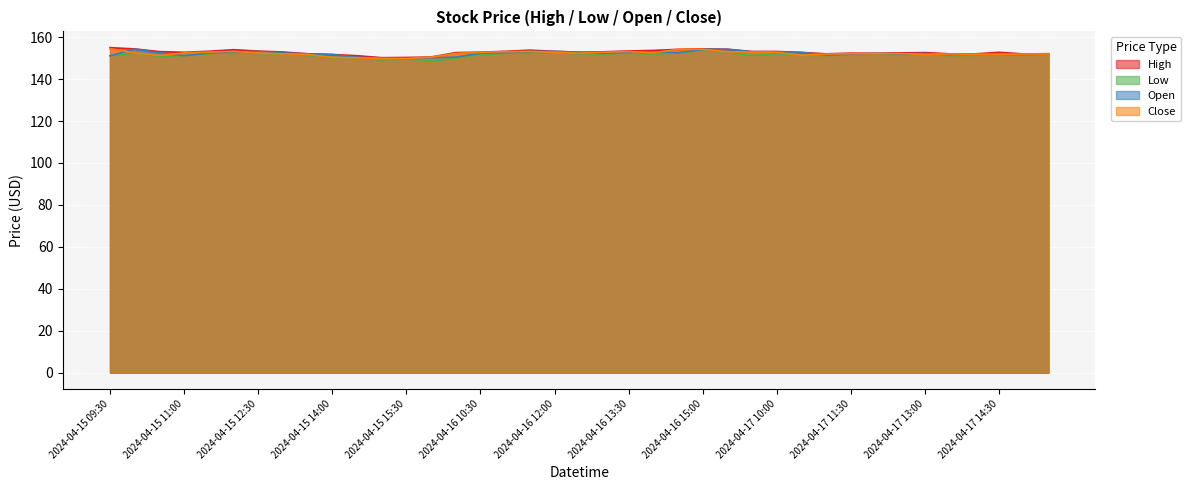

What is the sum of the High values at 2024-04-15 15:30 and 2024-04-16 09:30?

300.8